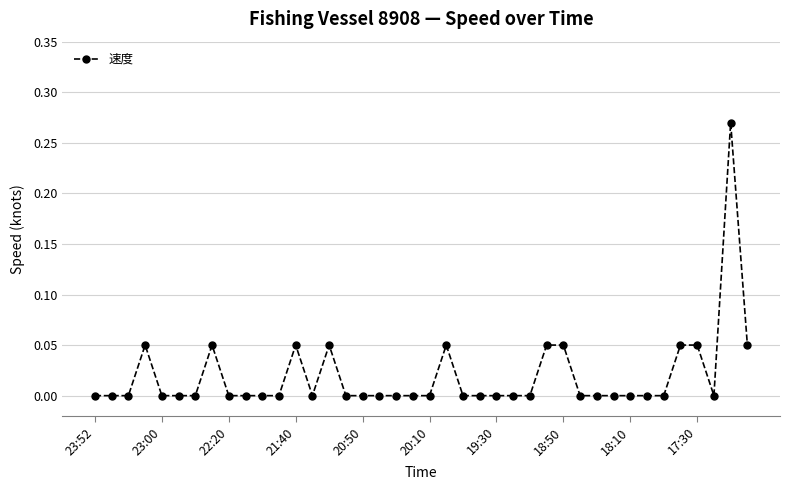

True or false: there are more than 1 points higher than both neighbors.

True